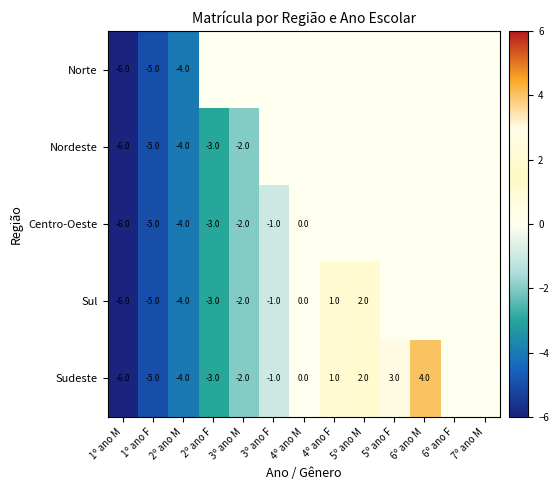

Is the value of Sul at 2º ano F greater than the value of Sudeste at 2º ano M?

Yes